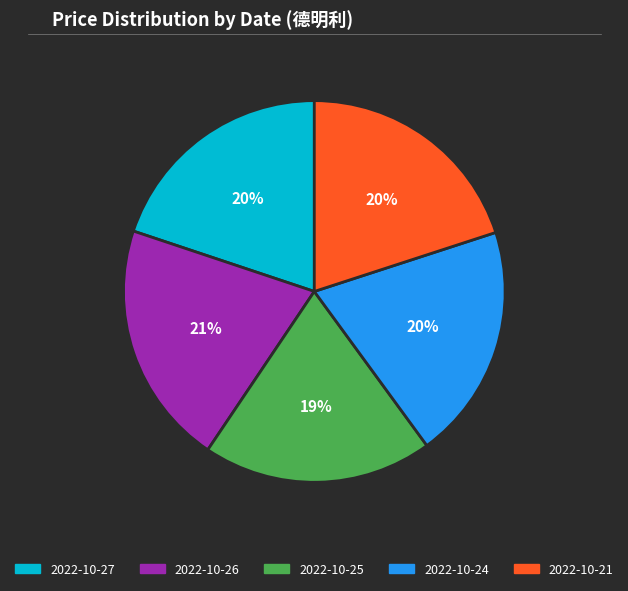

Which slice is the largest?

2022-10-26